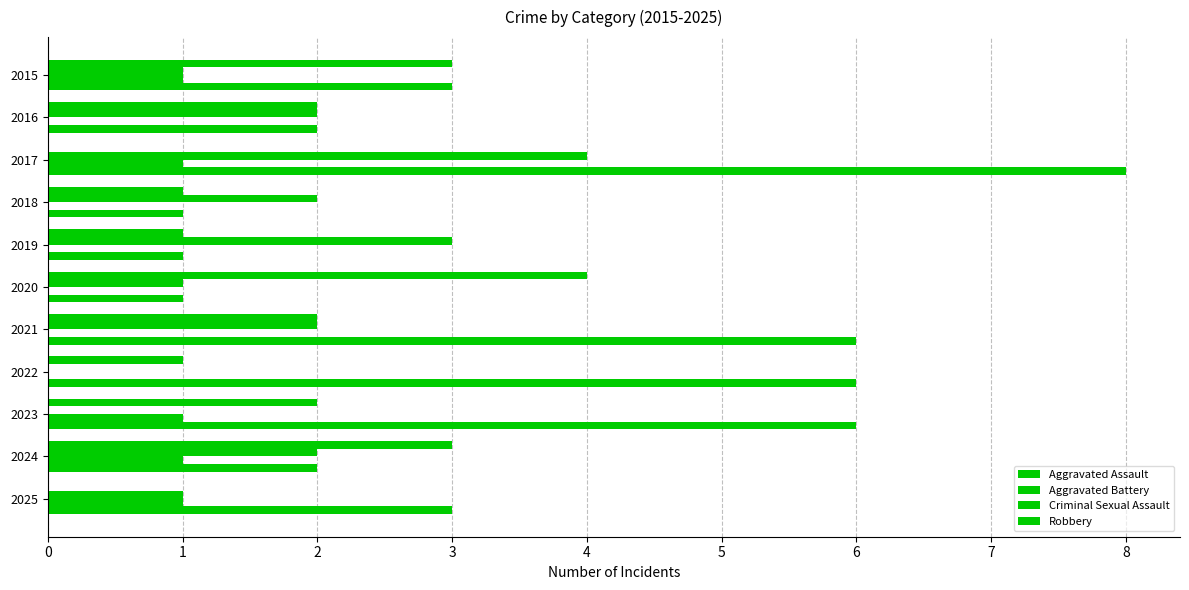

Rank the series by their maximum value, from highest to lowest.

Robbery, Aggravated Assault, Aggravated Battery, Criminal Sexual Assault